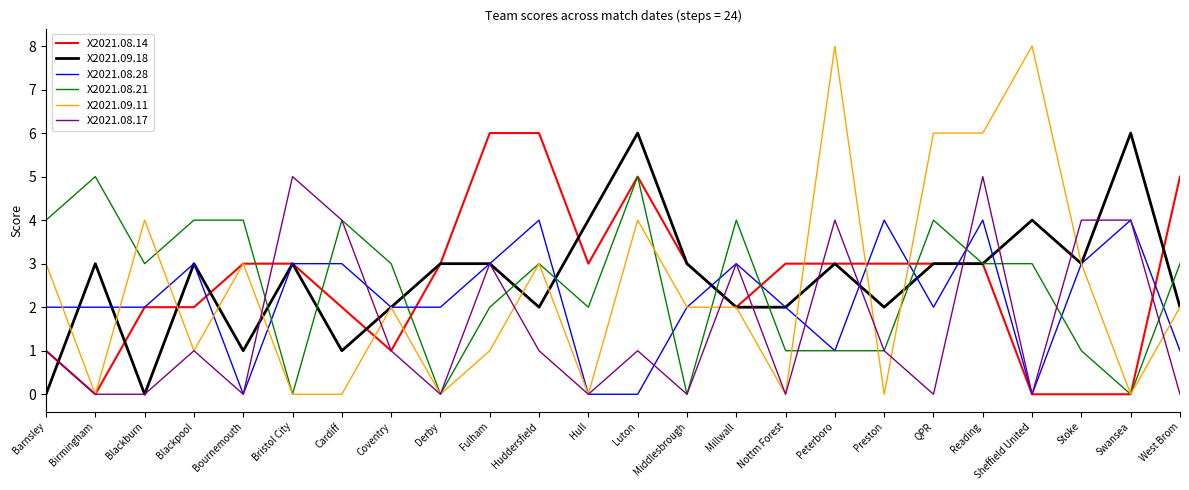

What are all the series names shown in the legend?

X2021.08.14, X2021.09.18, X2021.08.28, X2021.08.21, X2021.09.11, X2021.08.17